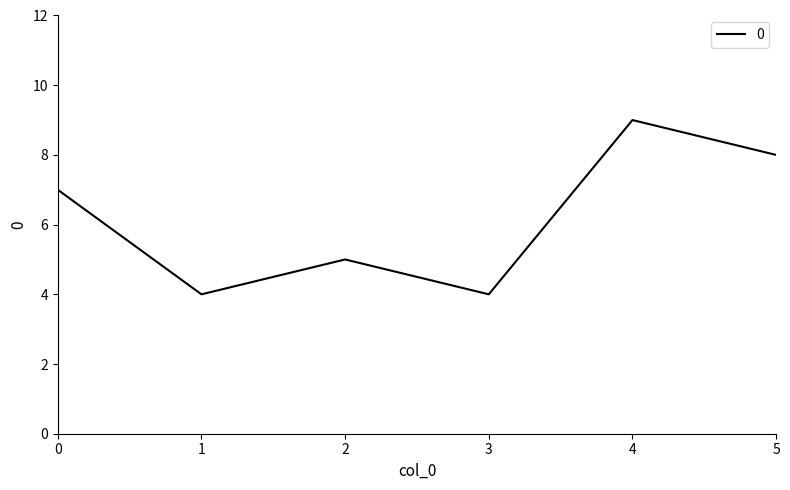

Which category has the highest value across all series?

4